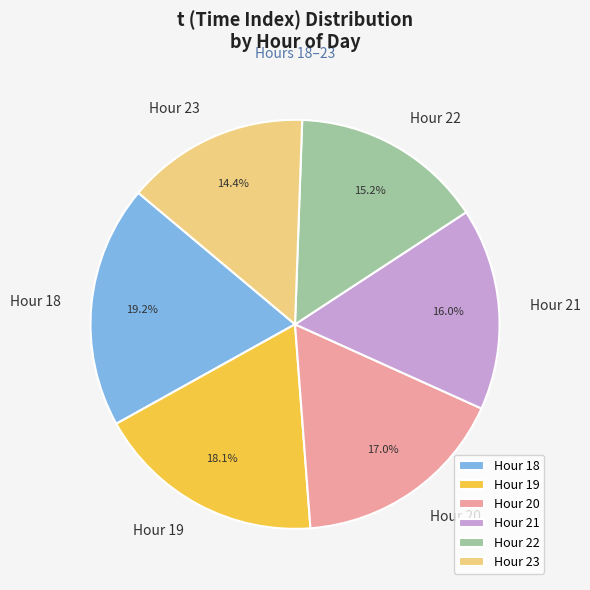

To the nearest percent, what is the difference between the largest and smallest slice percentages?

5%